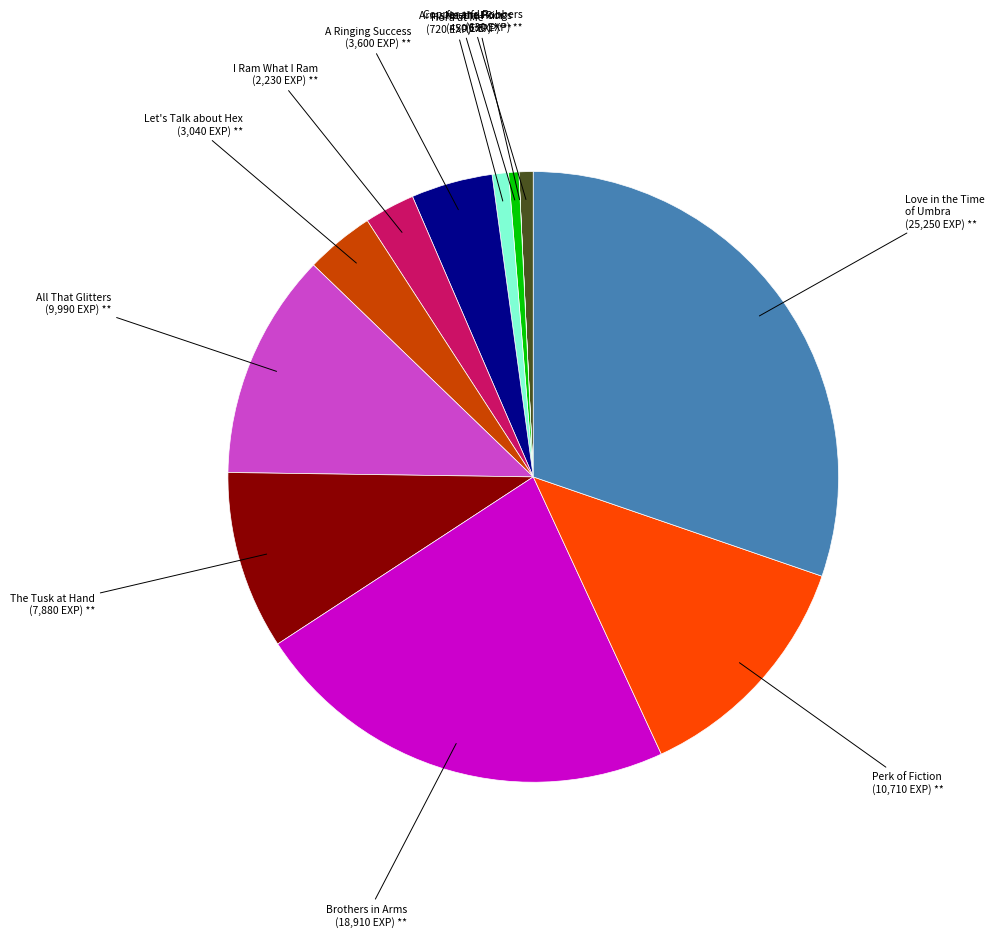

How many segments does this pie chart have?

12